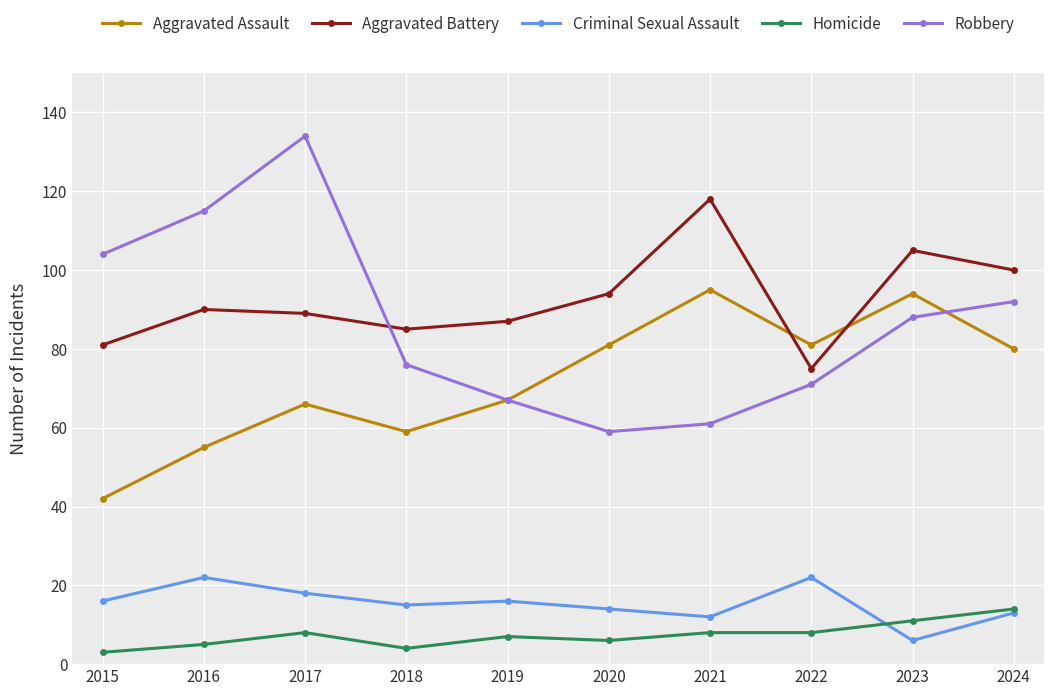

What is the difference between the second highest and second lowest values in the Homicide series?

7